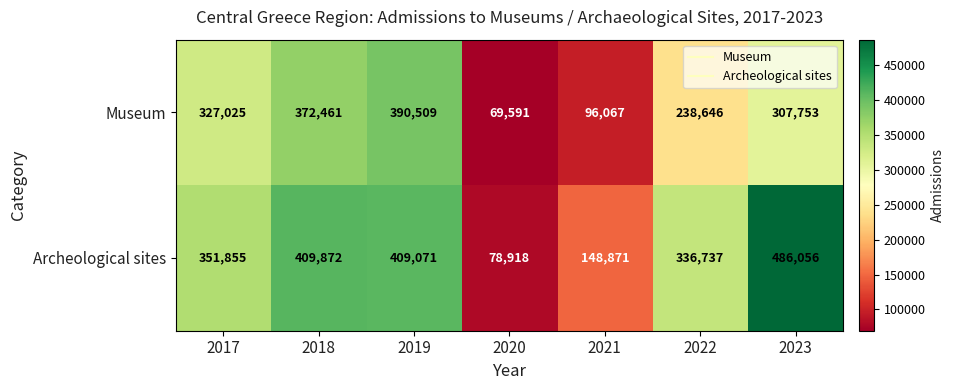

The value of Archeological sites at 2018 is 271469. True or false?

False